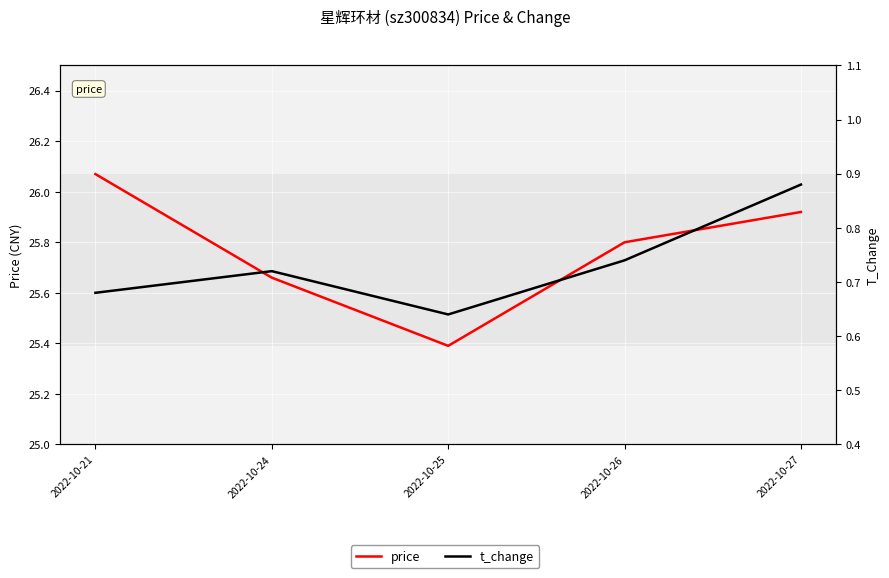

How many lines are shown in the chart?

2